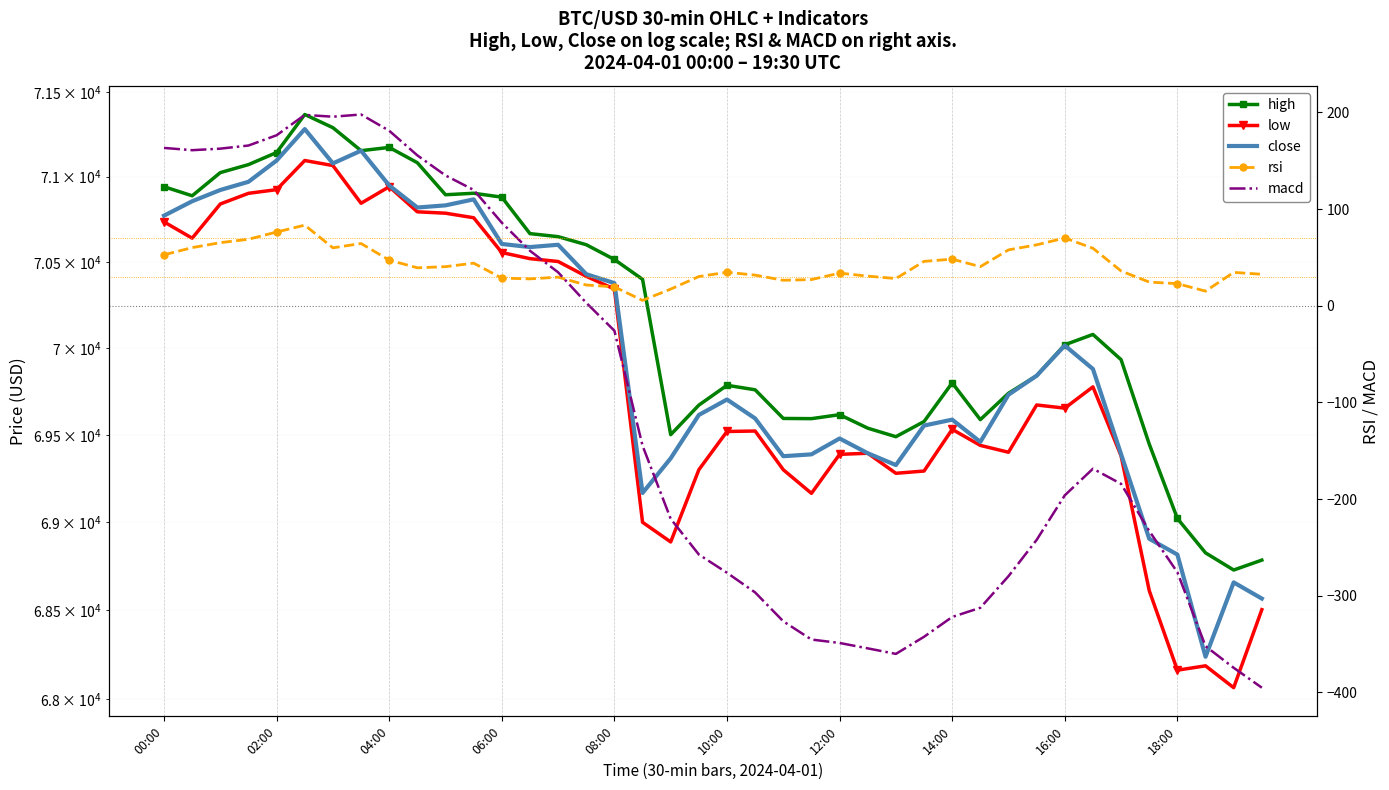

List the series in order of their peak value, lowest first.

rsi, macd, low, close, high